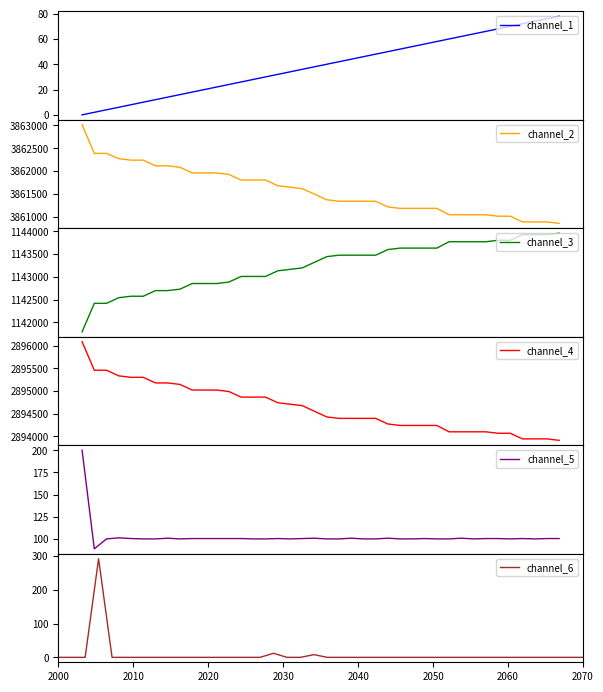

Does the chart display data point markers on the line(s)?

No